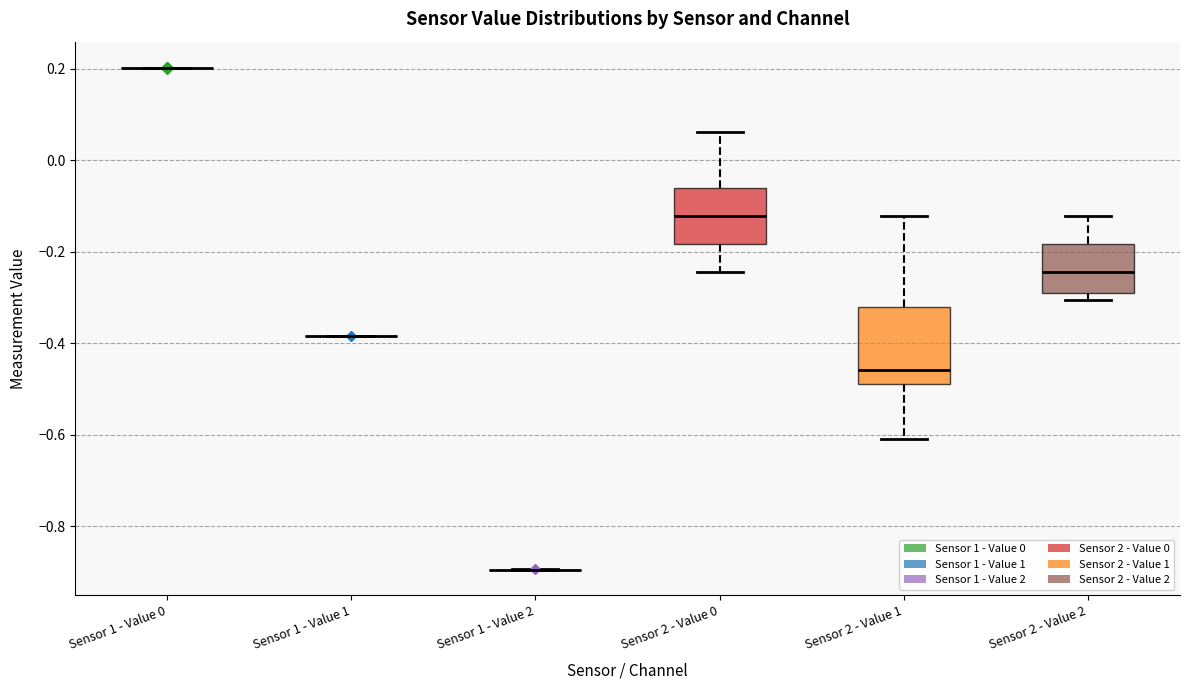

Which box is the tallest, from its lower edge to its upper edge?

Sensor 2 - Value 1